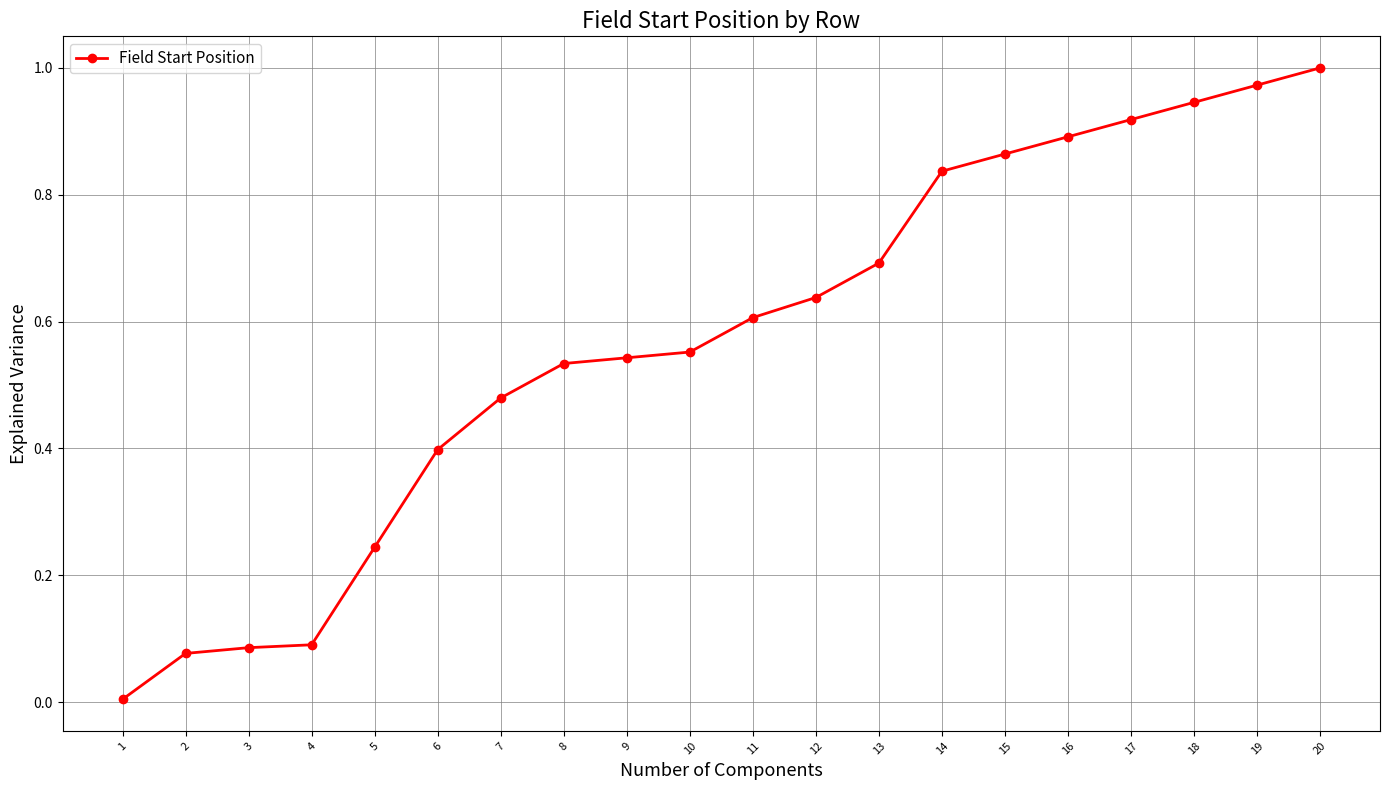

What is the change in value from 7 to 17?

+0.4